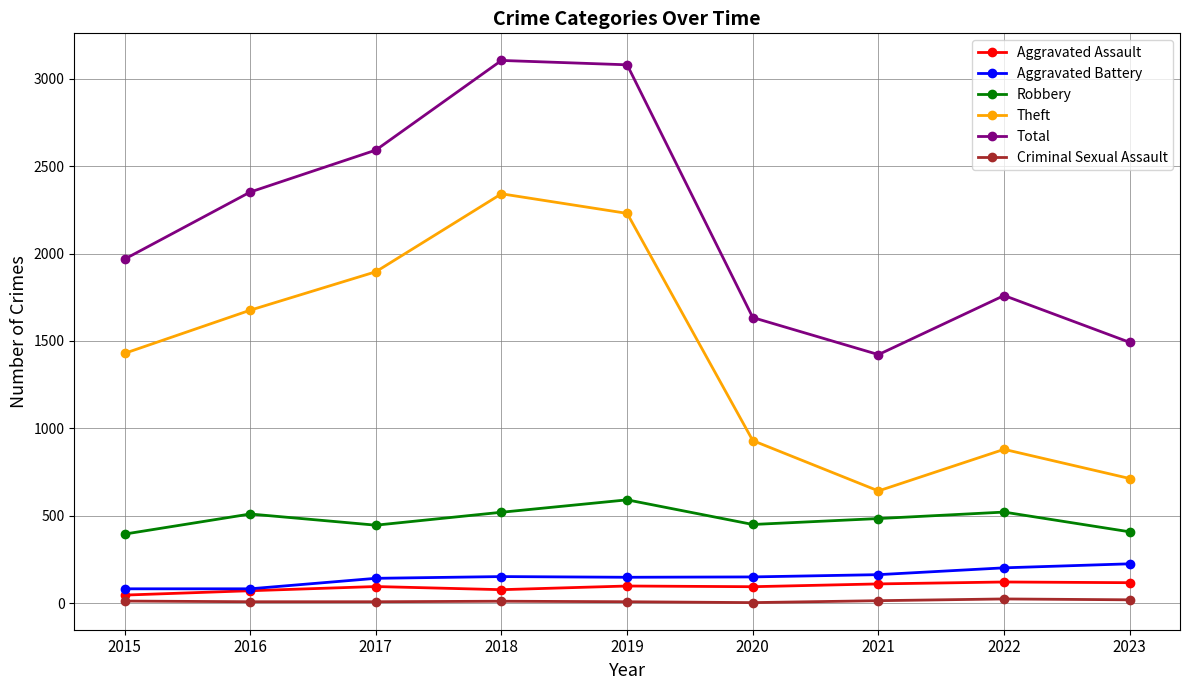

What is the value of the Total point at the 4th from the left?

3105